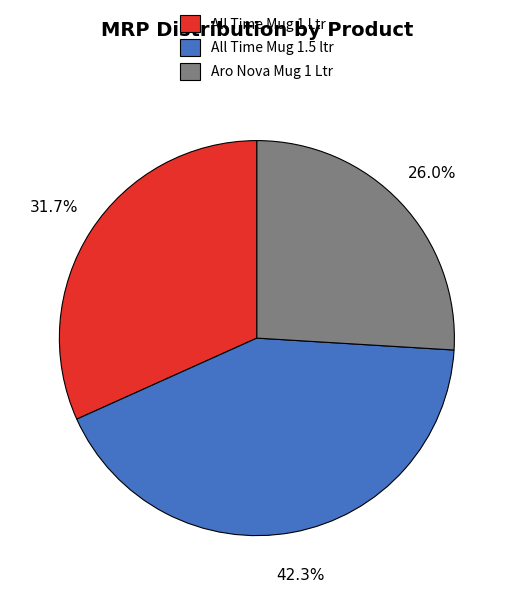

What percentage is the All Time Mug 1 Ltr slice, to the nearest percent?

32%